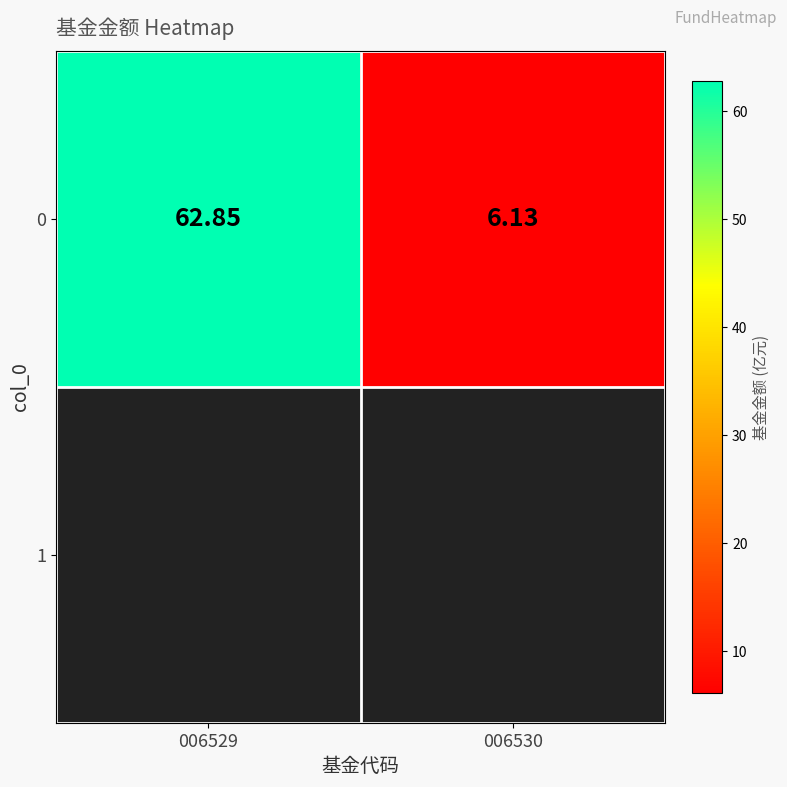

Reading left to right, list all the values displayed in this chart.

006529=62.9	006530=6.1